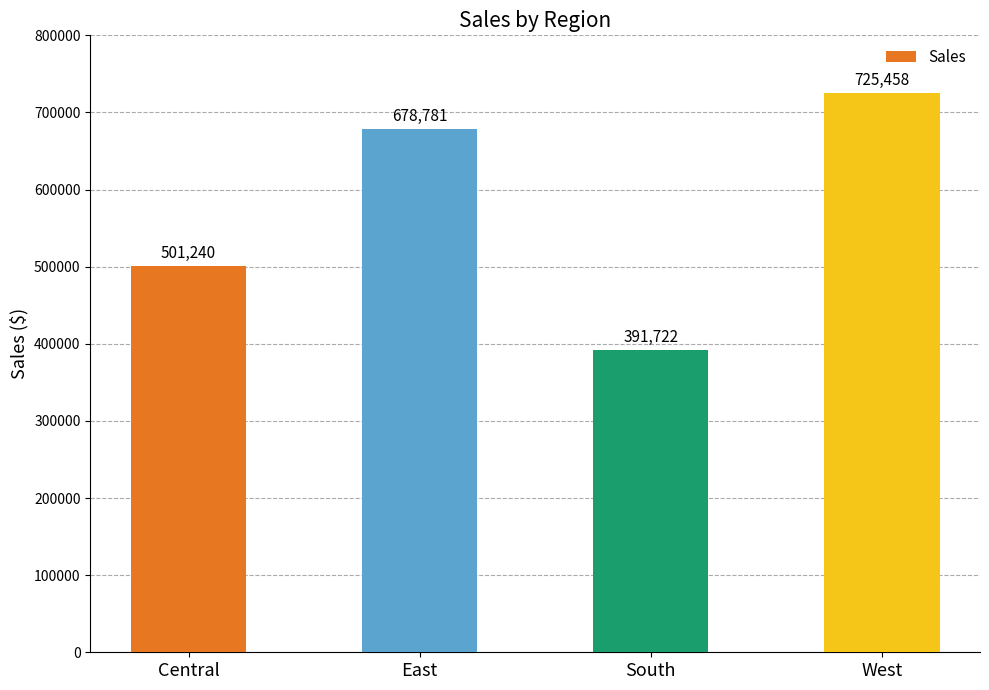

Between East and South, which is larger?

East